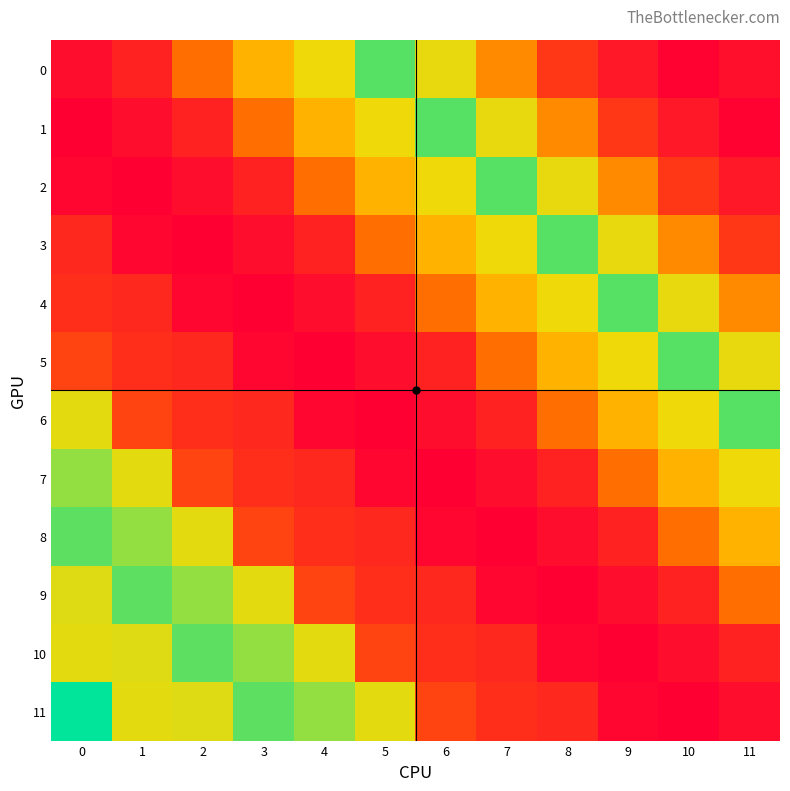

Reading left to right, what are all the values shown in this chart?

0: 0=21.5	1=26.4	2=43.4	3=57.0	4=66.0	5=80.0	6=67.0	7=49.0	8=31.0	9=24.0	10=19.0	11=22.0
1: 0=18.3	1=21.5	2=26.4	3=43.4	4=57.0	5=66.0	6=80.0	7=67.0	8=49.0	9=31.0	10=24.0	11=19.0
2: 0=20.0	1=18.3	2=21.5	3=26.4	4=43.4	5=57.0	6=66.0	7=80.0	8=67.0	9=49.0	10=31.0	11=24.0
3: 0=27.7	1=20.0	2=18.3	3=21.5	4=26.4	5=43.4	6=57.0	7=66.0	8=80.0	9=67.0	10=49.0	11=31.0
4: 0=29.0	1=27.7	2=20.0	3=18.3	4=21.5	5=26.4	6=43.4	7=57.0	8=66.0	9=80.0	10=67.0	11=49.0
5: 0=33.6	1=29.0	2=27.7	3=20.0	4=18.3	5=21.5	6=26.4	7=43.4	8=57.0	9=66.0	10=80.0	11=67.0
6: 0=67.3	1=33.6	2=29.0	3=27.7	4=20.0	5=18.3	6=21.5	7=26.4	8=43.4	9=57.0	10=66.0	11=80.0
7: 0=74.7	1=67.3	2=33.6	3=29.0	4=27.7	5=20.0	6=18.3	7=21.5	8=26.4	9=43.4	10=57.0	11=66.0
8: 0=79.3	1=74.7	2=67.3	3=33.6	4=29.0	5=27.7	6=20.0	7=18.3	8=21.5	9=26.4	10=43.4	11=57.0
9: 0=67.8	1=79.3	2=74.7	3=67.3	4=33.6	5=29.0	6=27.7	7=20.0	8=18.3	9=21.5	10=26.4	11=43.4
10: 0=67.1	1=67.8	2=79.3	3=74.7	4=67.3	5=33.6	6=29.0	7=27.7	8=20.0	9=18.3	10=21.5	11=26.4
11: 0=88.0	1=67.1	2=67.8	3=79.3	4=74.7	5=67.3	6=33.6	7=29.0	8=27.7	9=20.0	10=18.3	11=21.5